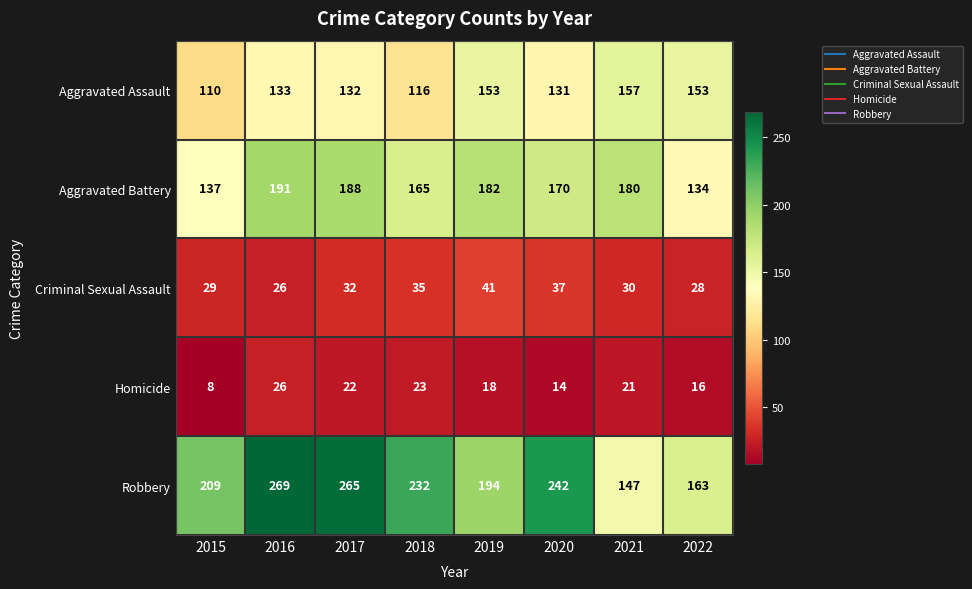

The Homicide series shows 33 at 2018. True or false?

False